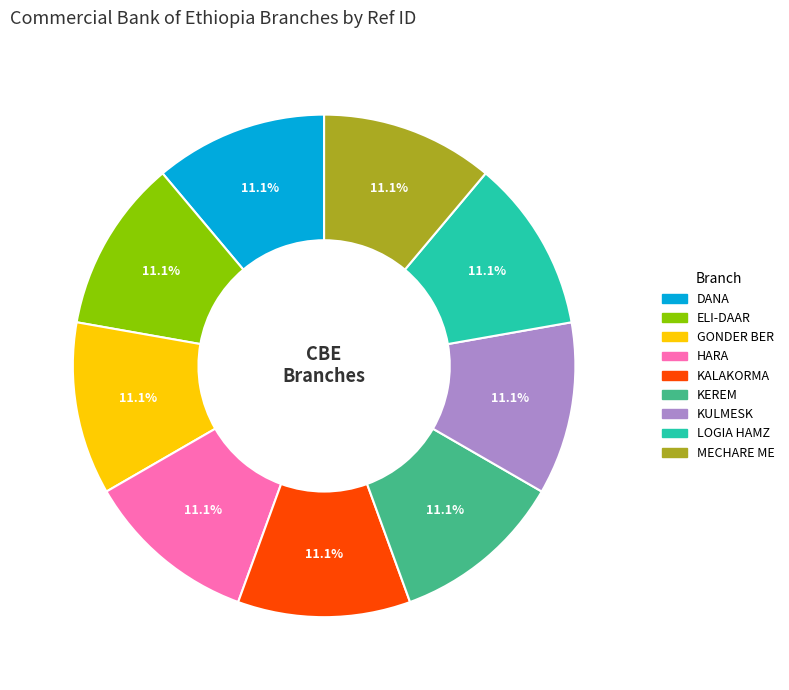

What is the ratio of the value at KALAKORMA to the value at ELI-DAAR?

1.0